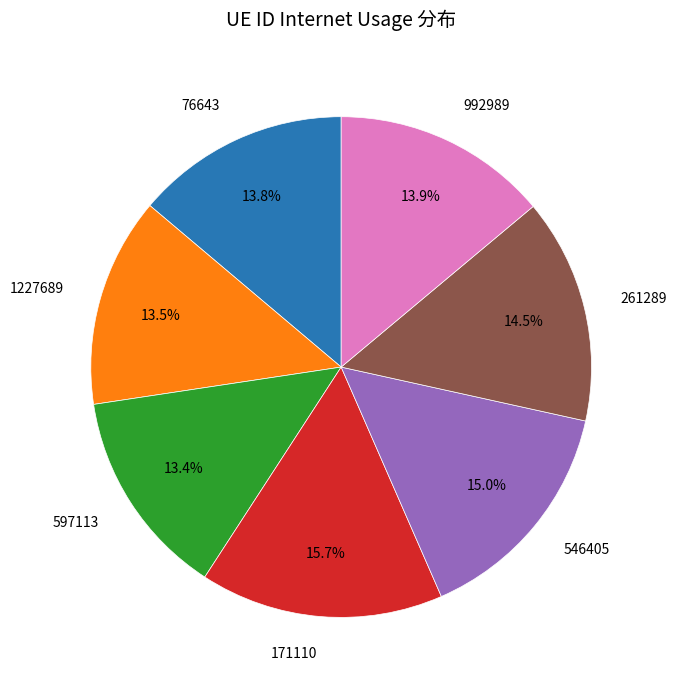

Does any single category account for the majority?

No